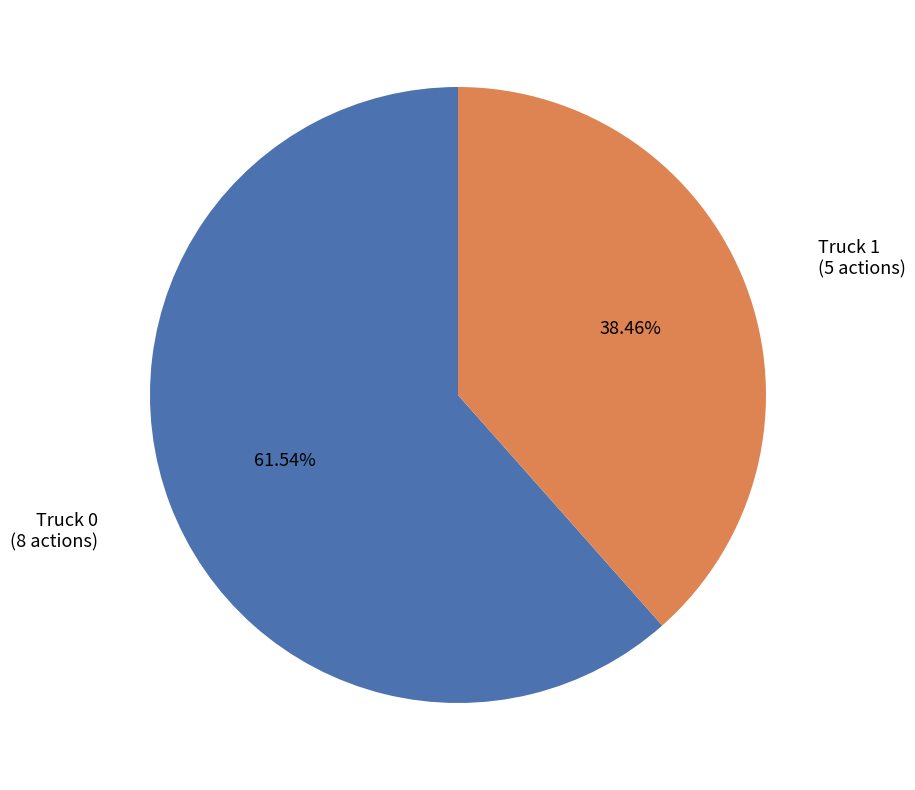

Is there any slice that represents more than half of the pie?

Yes